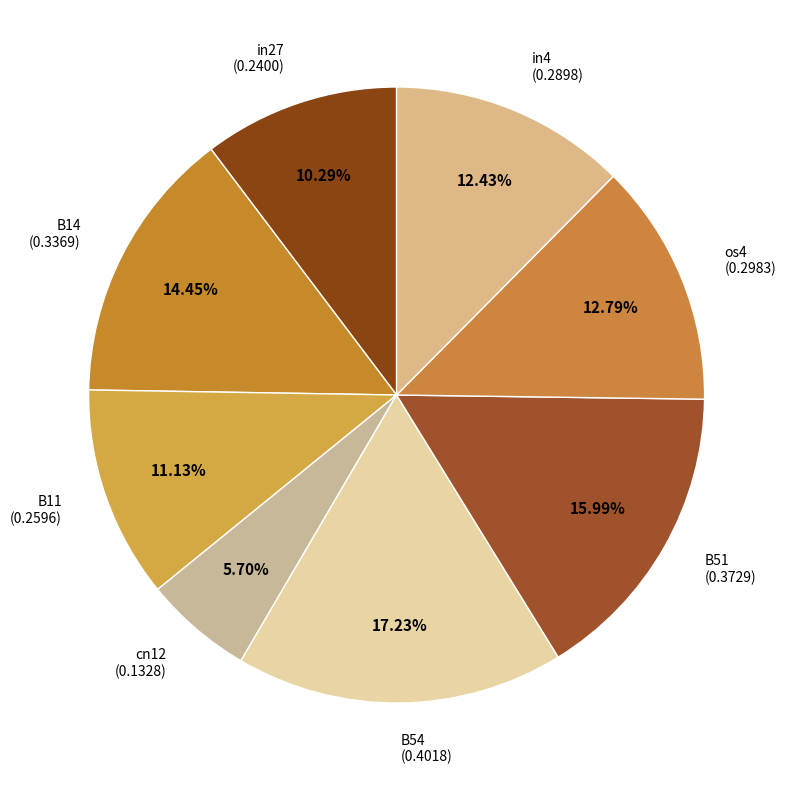

Count the number of slices in the pie.

8